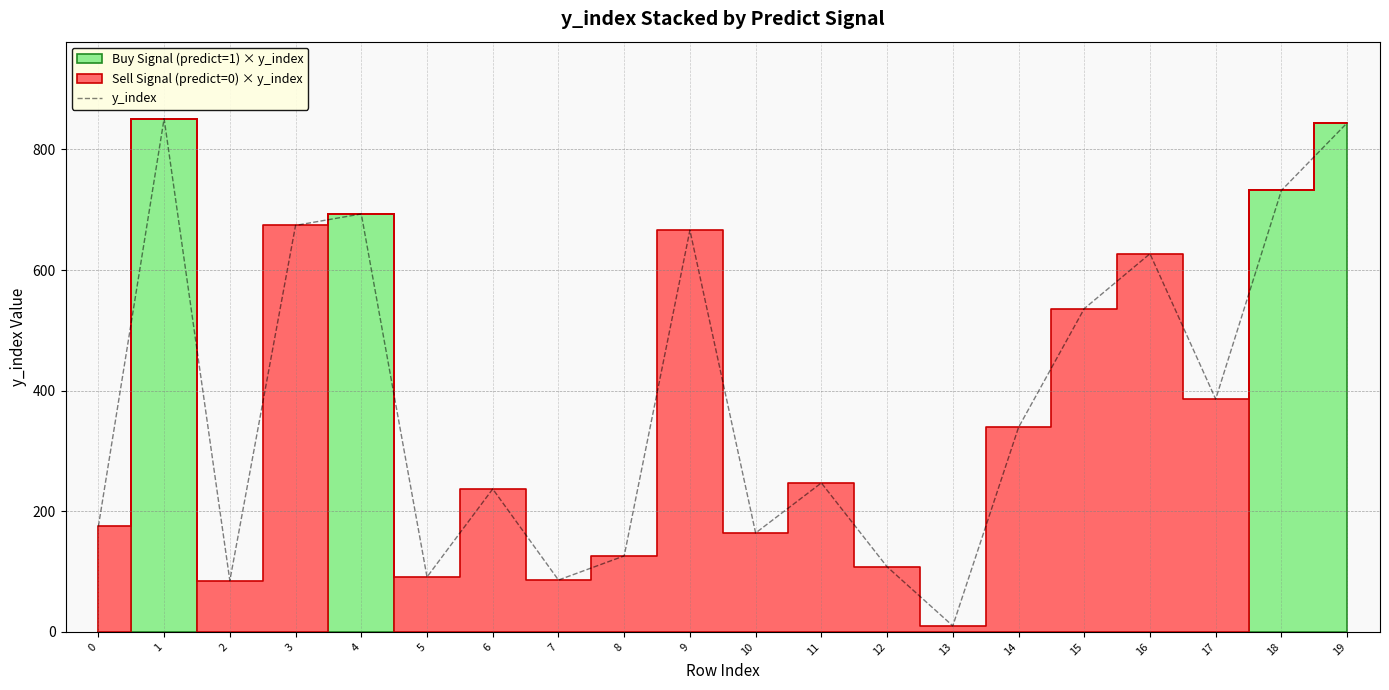

How many values are below 339?

10